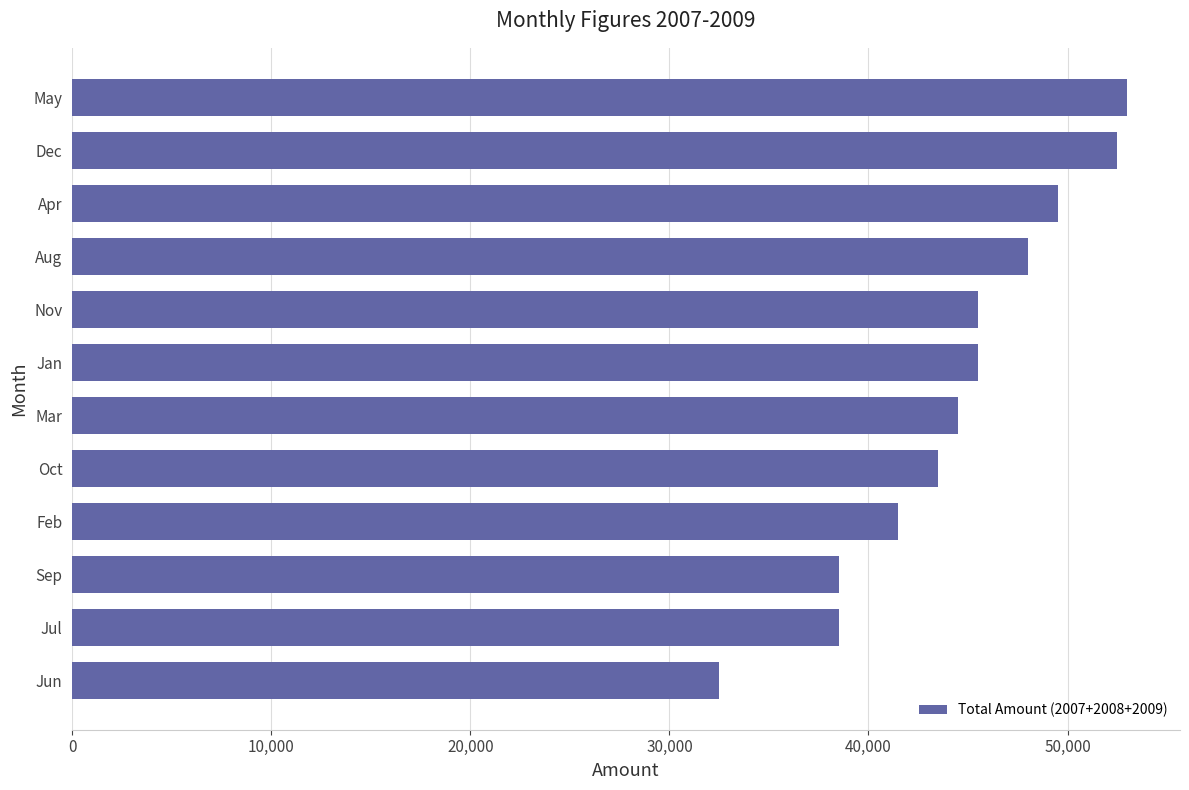

How many distinct data groups are displayed?

1